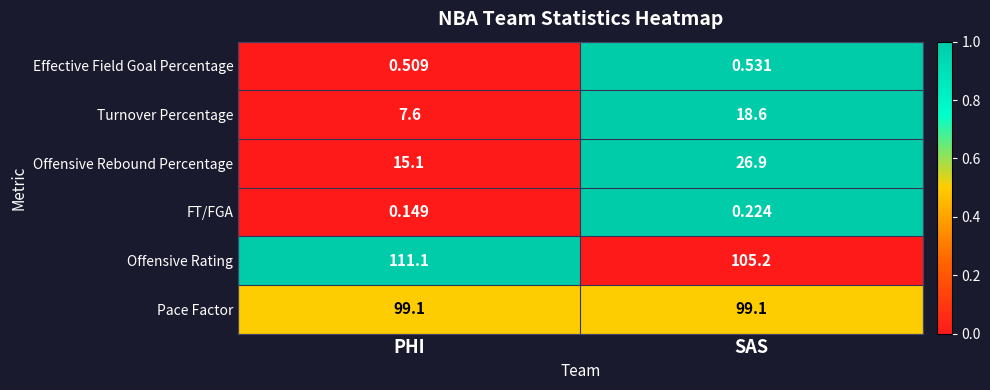

What is the total value across all series at SAS?

250.6